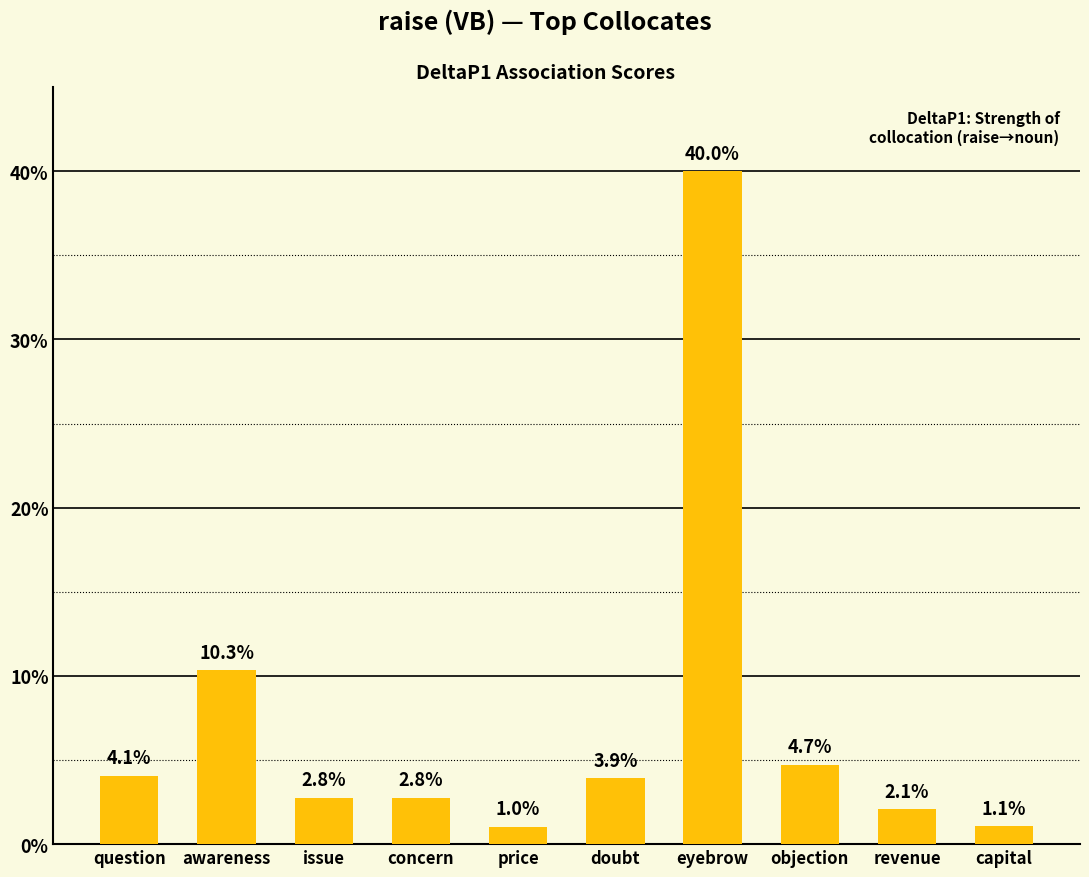

Rank the categories by value from highest to lowest.

eyebrow, awareness, objection, question, doubt, issue, concern, revenue, capital, price